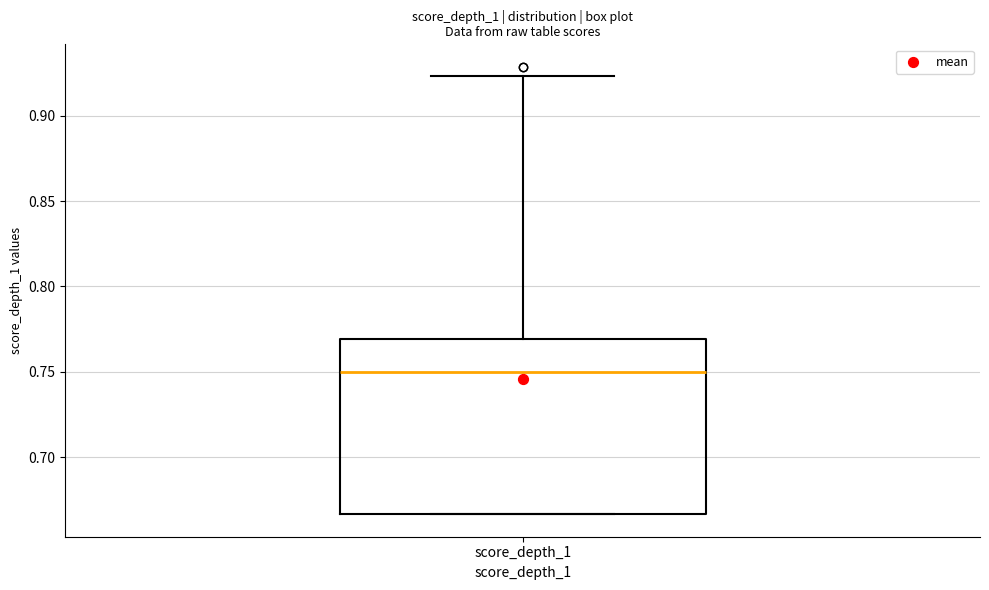

Where is the lower edge of the box for score_depth_1 on the y-axis? The values are not printed on the chart, so give them approximately, as read against the axis.

0.665